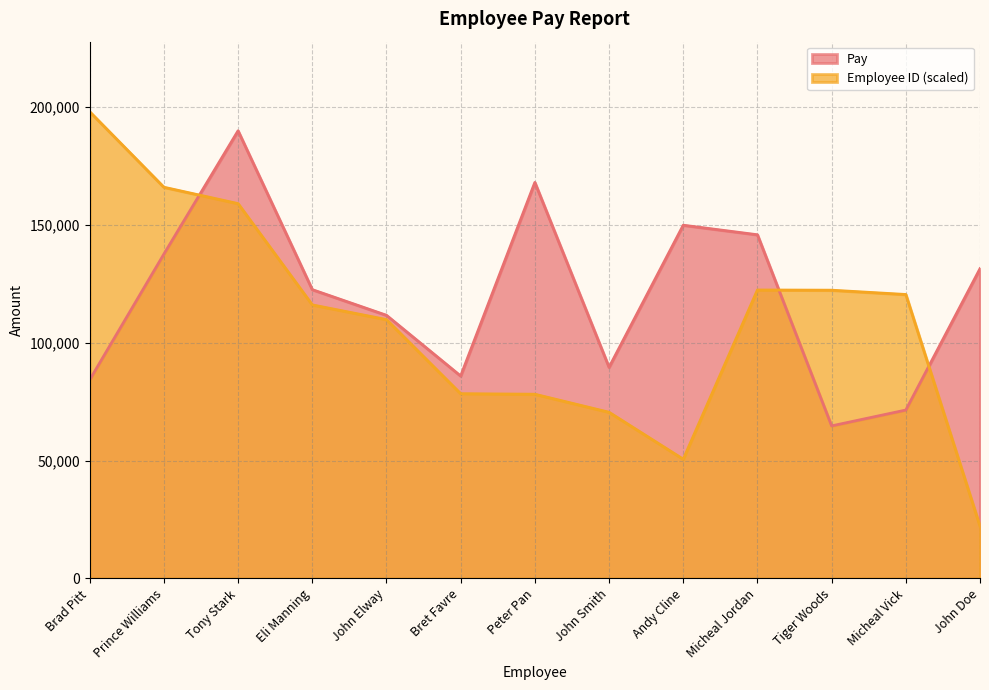

At which label does Employee ID (Pay Report) reach its minimum?

John Doe